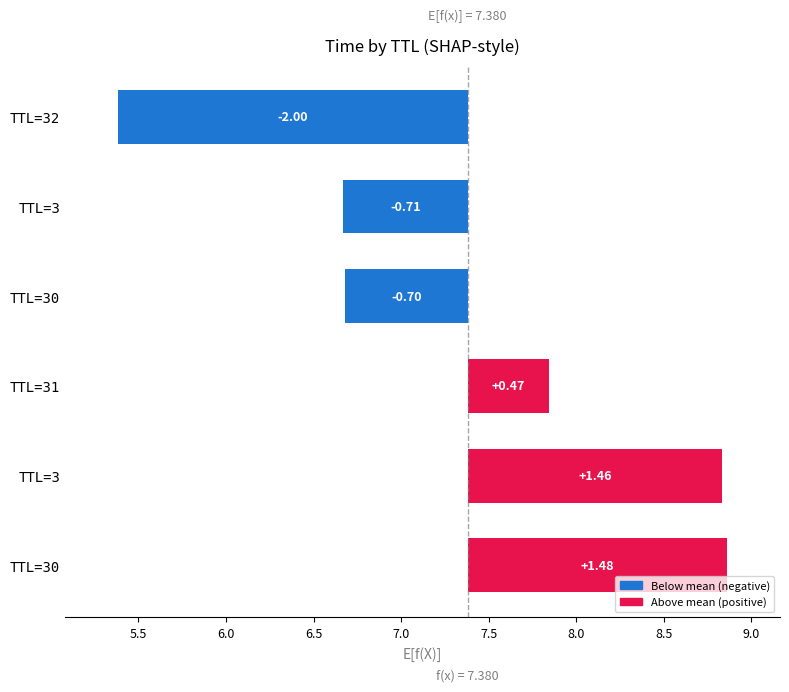

Are the bars grouped side by side (vs. stacked)?

No